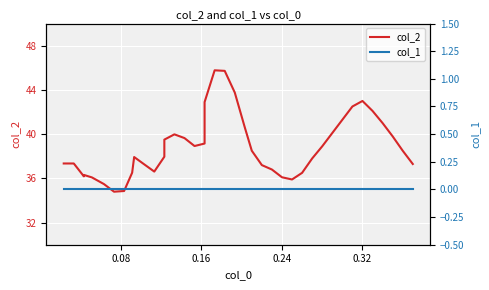

What is the average value of the col_2 series?

38.8